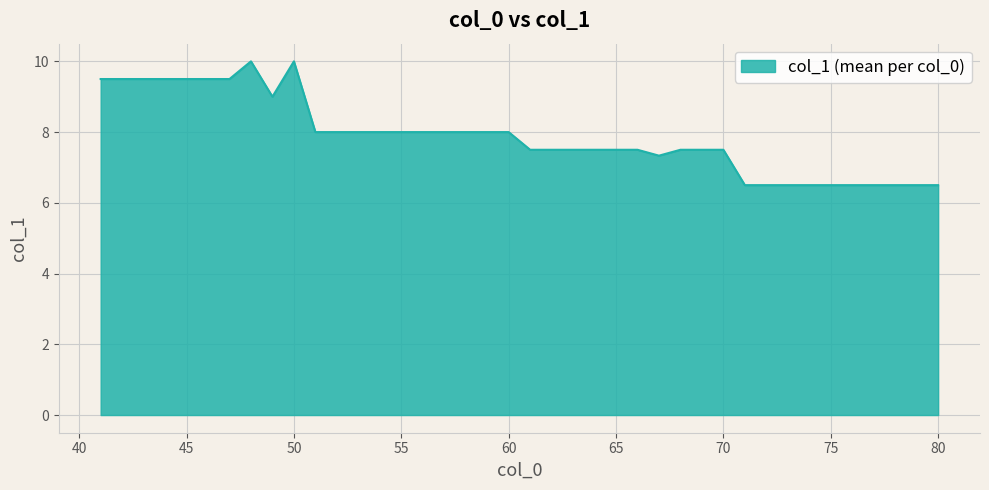

What is the greatest value displayed?

10.0